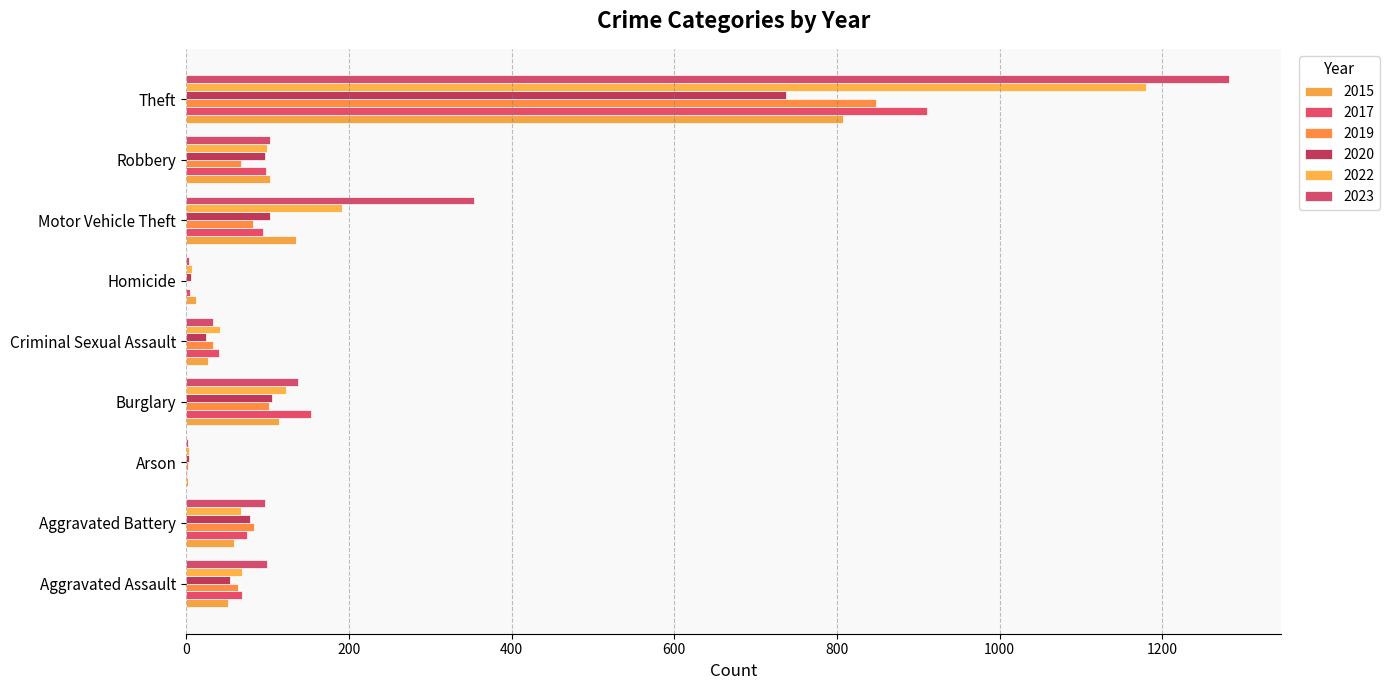

At how many categories does at least one series exceed 1093?

1